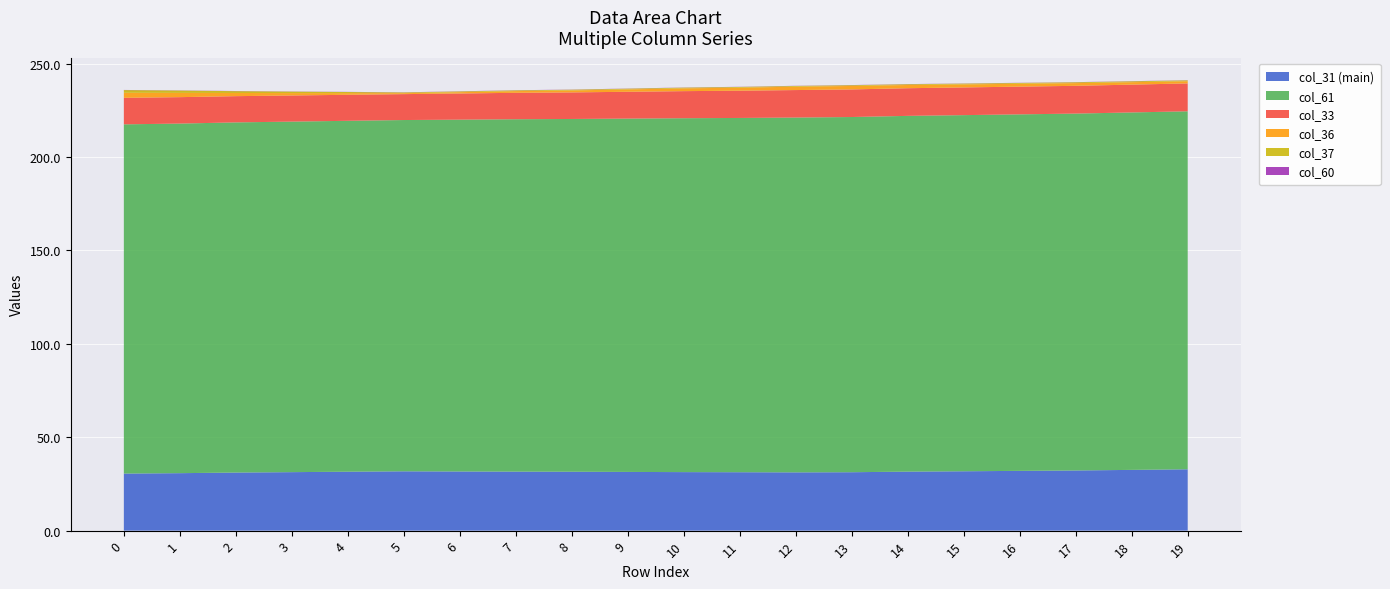

Reading left to right, list all the values displayed in this chart.

col_61: 0=186.9	1=187.1	2=187.4	3=187.6	4=187.8	5=188.0	6=188.3	7=188.6	8=188.8	9=189.1	10=189.4	11=189.6	12=189.9	13=190.1	14=190.4	15=190.6	16=190.8	17=191.0	18=191.3	19=191.6
col_60: 0=0.1	1=0.1	2=0.1	3=0.1	4=0.1	5=0.1	6=0.1	7=0.1	8=0.1	9=0.1	10=0.1	11=0.1	12=0.1	13=0.1	14=0.1	15=0.1	16=0.1	17=0.1	18=0.1	19=0.1
col_33: 0=14.2	1=14.1	2=14.0	3=14.0	4=13.9	5=13.9	6=14.0	7=14.1	8=14.2	9=14.4	10=14.5	11=14.6	12=14.7	13=14.8	14=14.8	15=14.8	16=14.8	17=14.9	18=14.9	19=14.9
col_36: 0=2.7	1=2.3	2=1.7	3=1.3	4=0.9	5=0.5	6=0.7	7=0.9	8=1.1	9=1.3	10=1.5	11=1.6	12=1.8	13=1.9	14=1.7	15=1.6	16=1.5	17=1.4	18=1.3	19=1.2
col_31: 0=30.5	1=30.8	2=31.1	3=31.3	4=31.5	5=31.7	6=31.7	7=31.6	8=31.5	9=31.4	10=31.3	11=31.3	12=31.2	13=31.3	14=31.6	15=31.8	16=32.0	17=32.2	18=32.5	19=32.8
col_37: 0=1.4	1=1.2	2=1.0	3=0.8	4=0.6	5=0.4	6=0.4	7=0.4	8=0.4	9=0.4	10=0.4	11=0.4	12=0.4	13=0.4	14=0.4	15=0.4	16=0.4	17=0.4	18=0.5	19=0.5